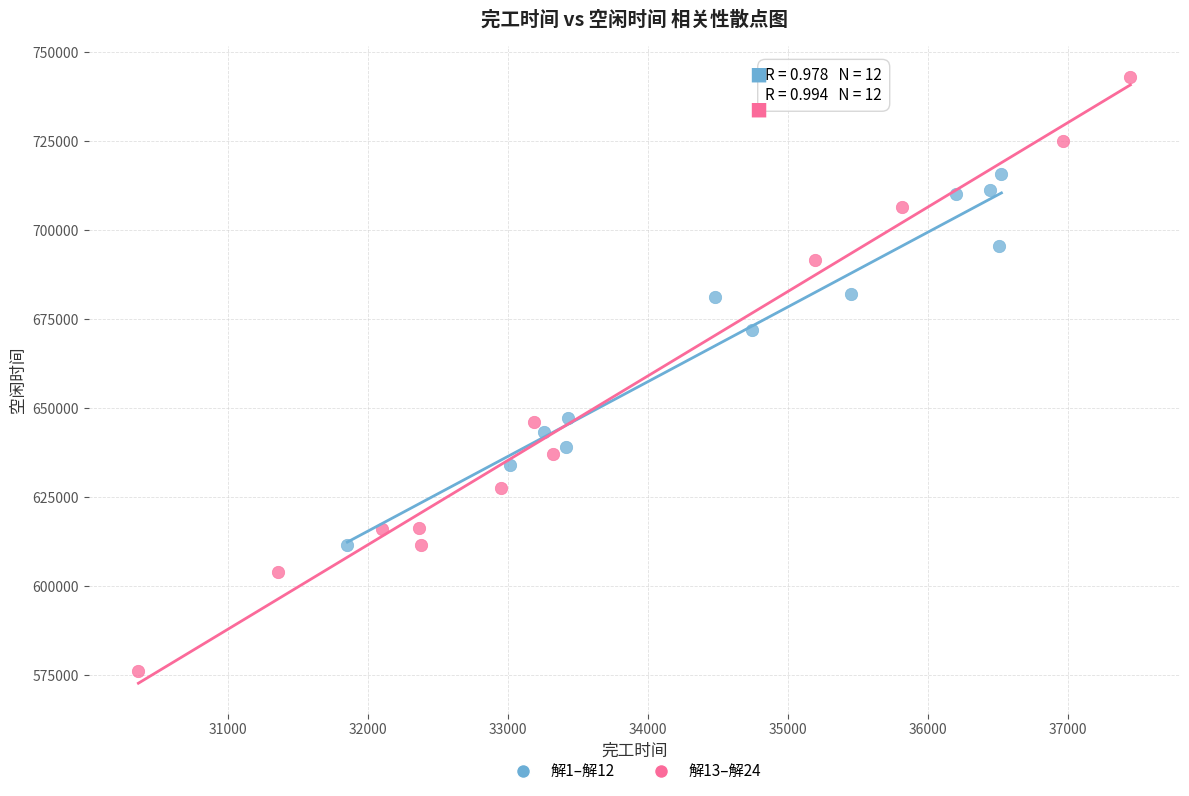

Which series contains the lowest Y value?

解13–解24